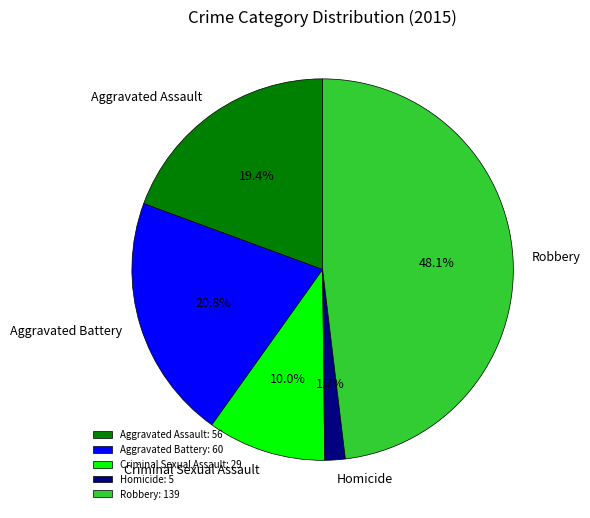

How many slices are in this pie chart?

5